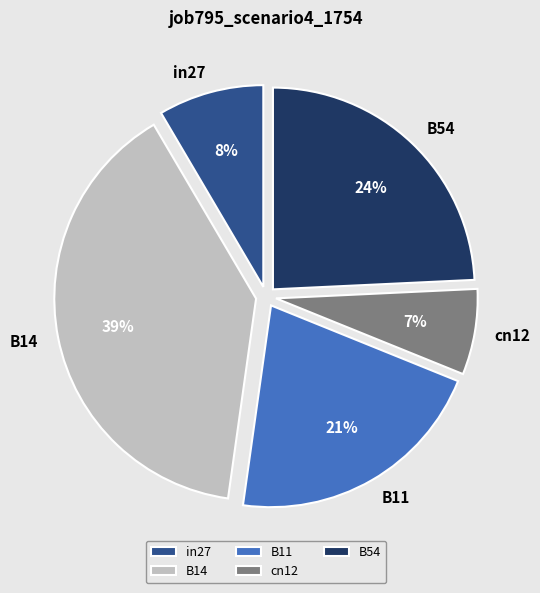

To the nearest percent, what is the difference between the B14 and cn12 slice percentages?

32%